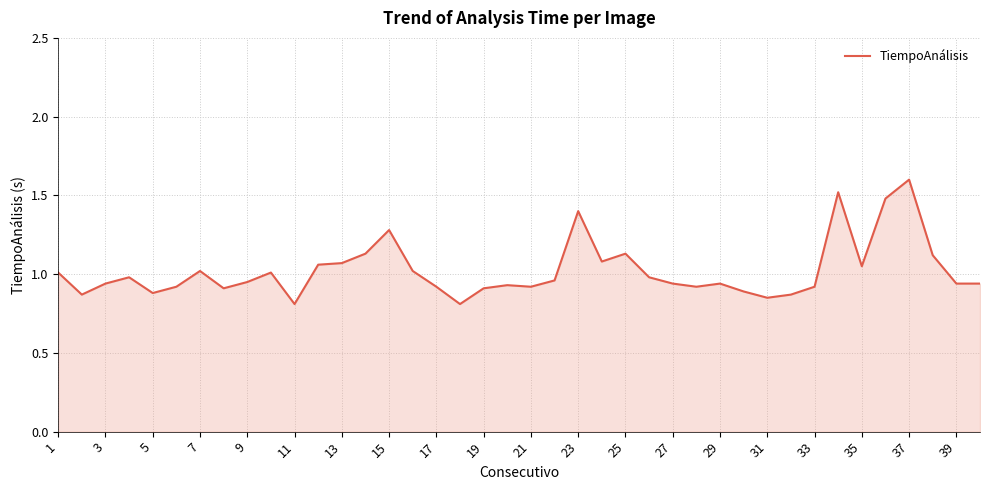

What is the greatest value displayed?

1.6